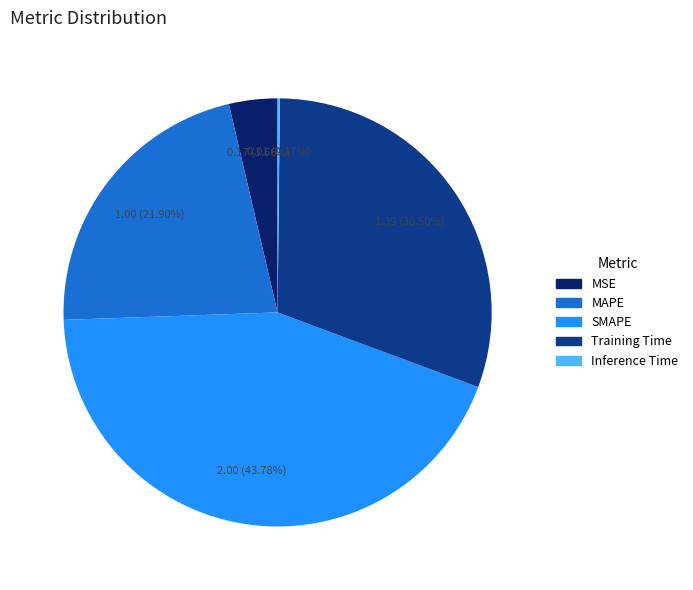

Which slice is the largest?

SMAPE